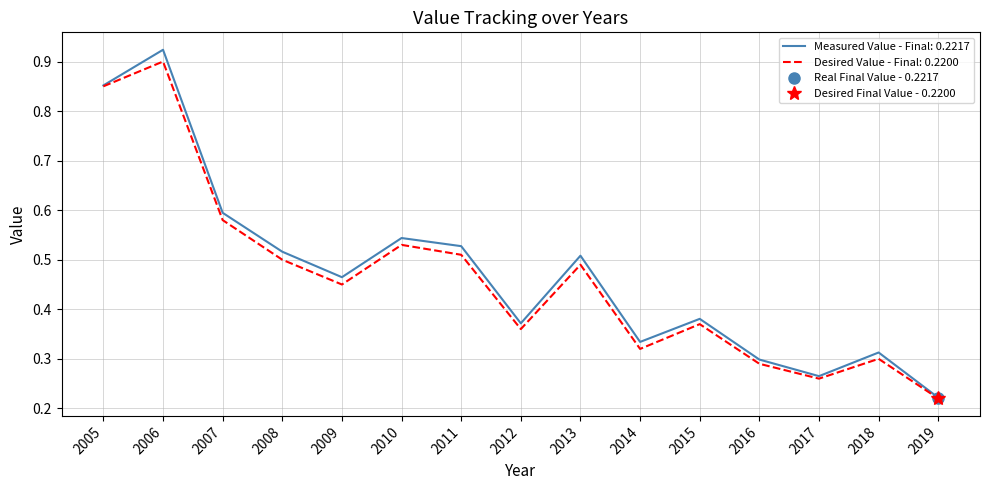

True or false: Measured Value and Desired Value cross at least once.

False